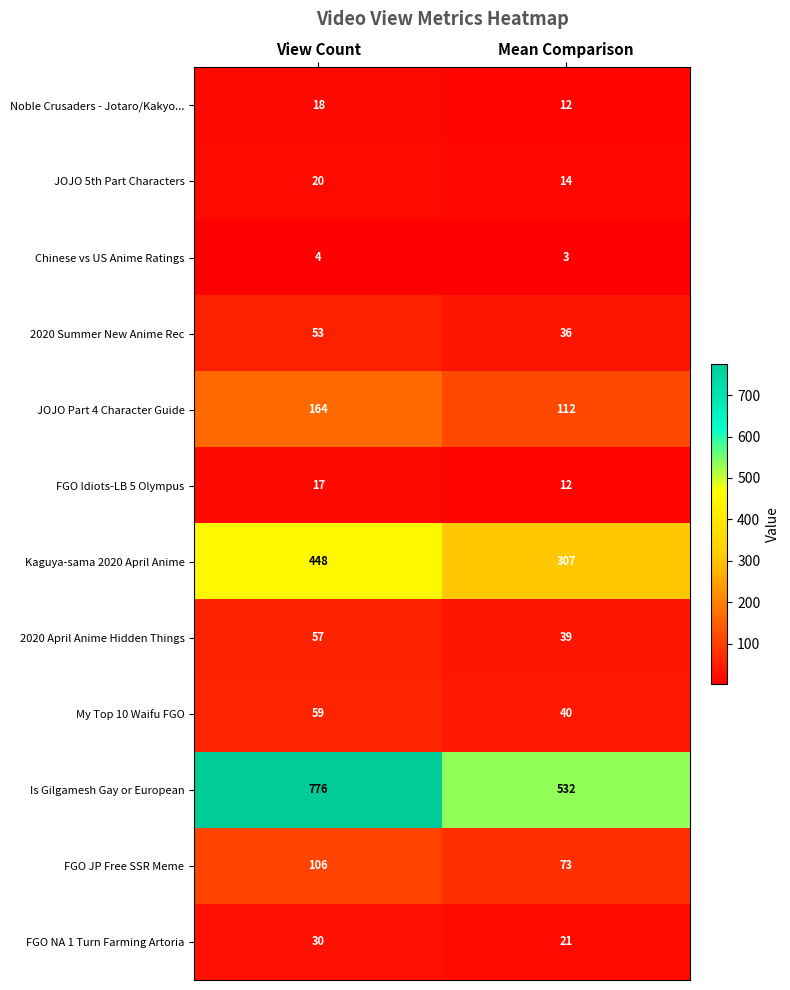

What is the total value across all series at Mean Comparison?

1201